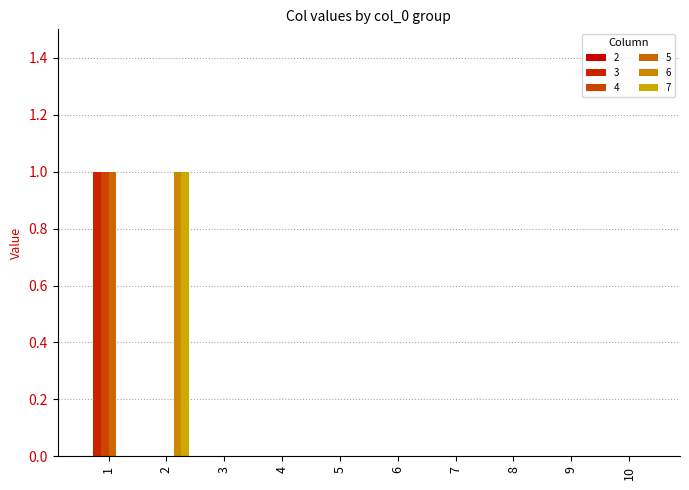

Between 4 and 5, which series saw the biggest shift?

3